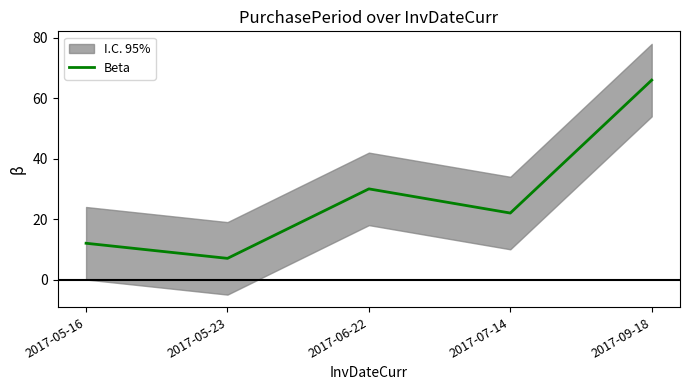

What is the difference between the maximum and second lowest values?

54